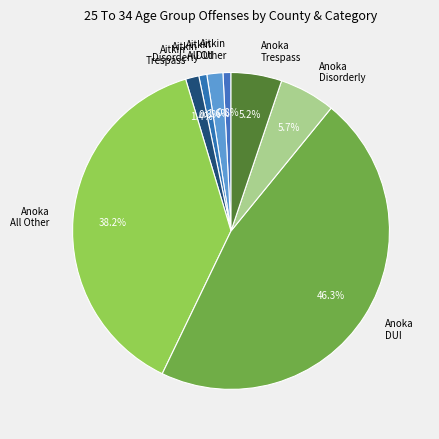

Does Anoka DUI account for over 50% of the chart?

No